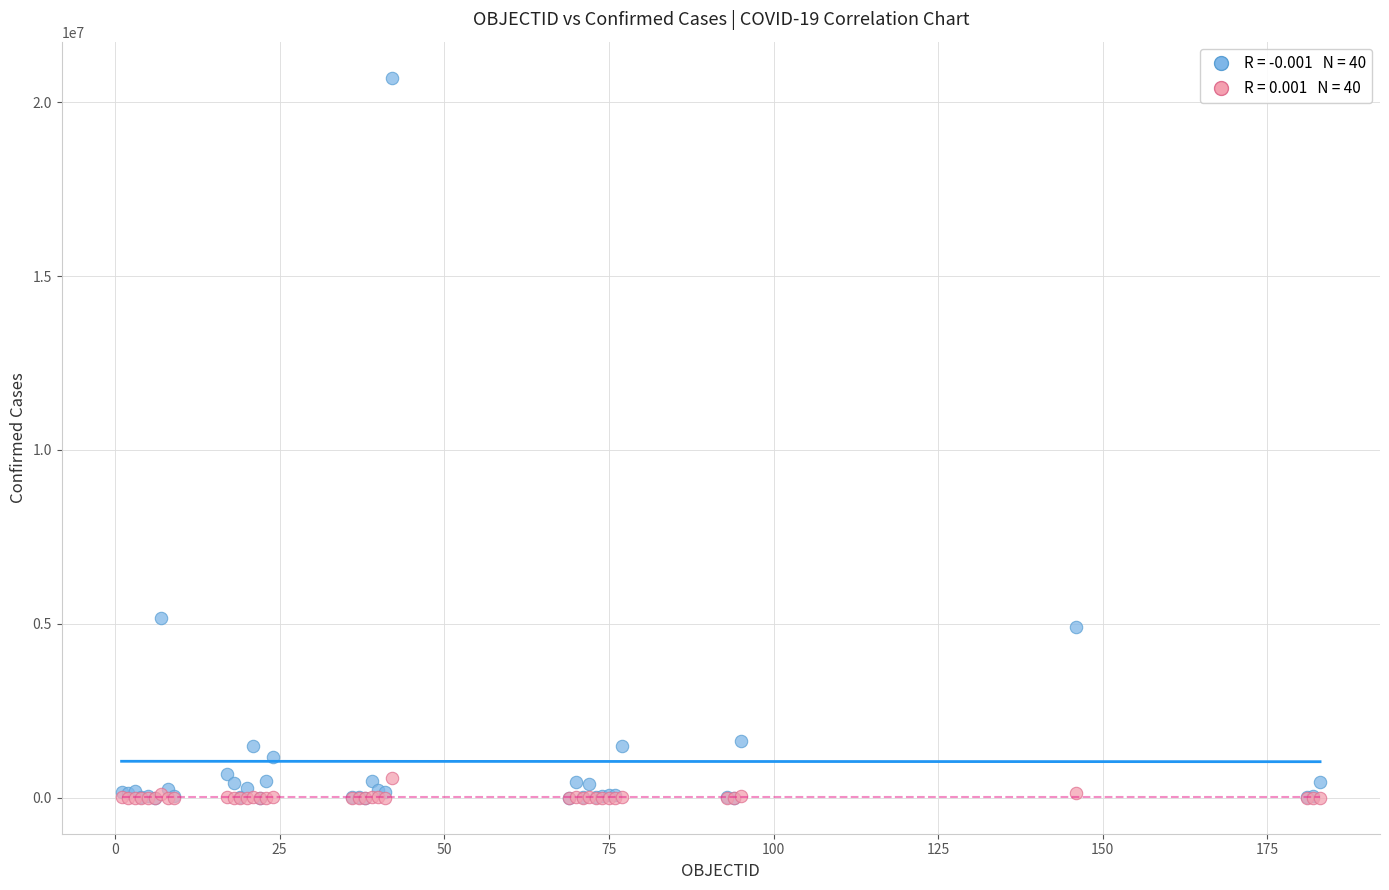

Across all series, what Y value is closest to 10351954?

5167733